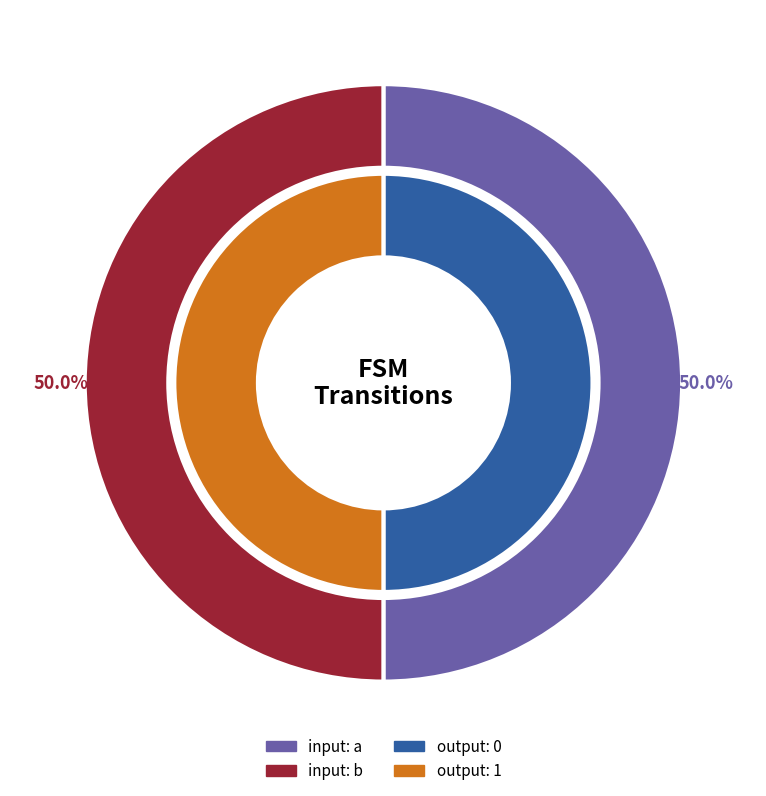

Combined, do a and b account for over 50%?

Yes